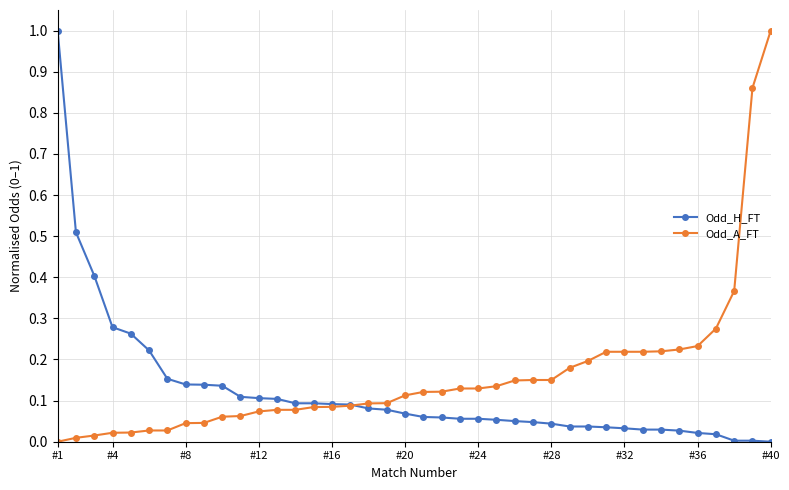

What is the greatest value displayed?

1.0